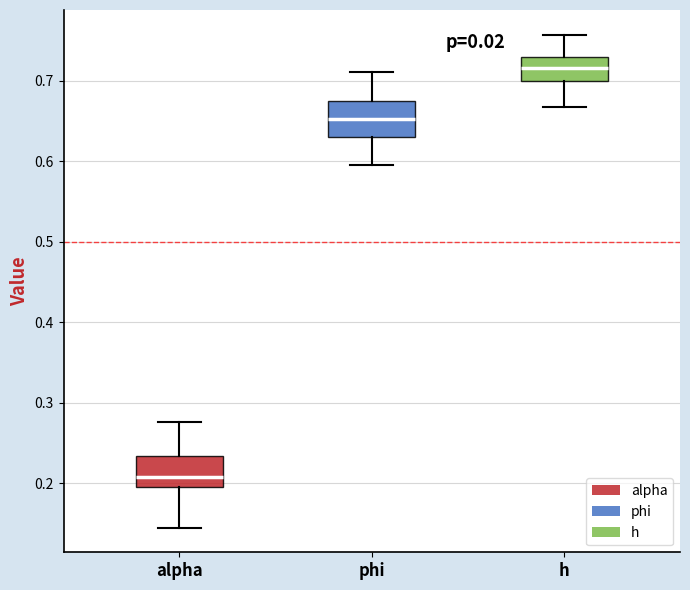

Which box has the highest median line?

h